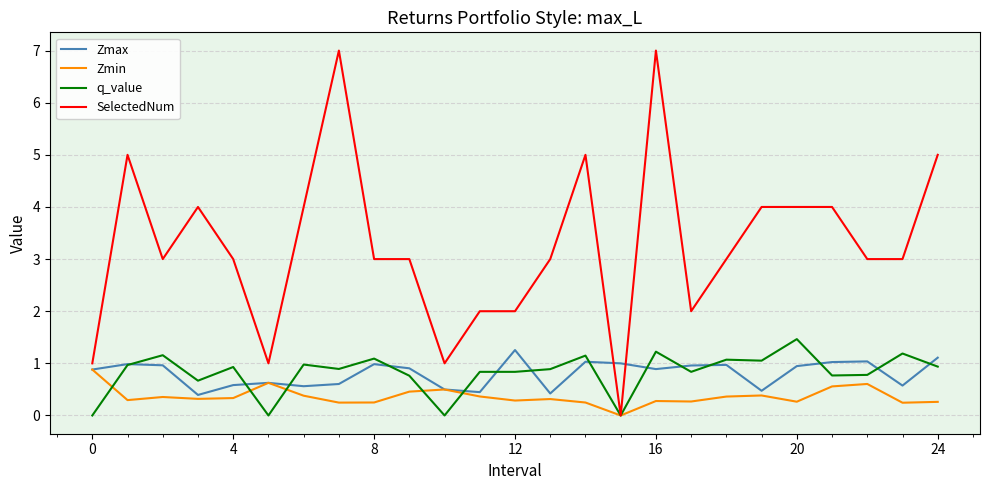

What is the difference between the maximum and minimum values in the SelectedNum series?

7.0